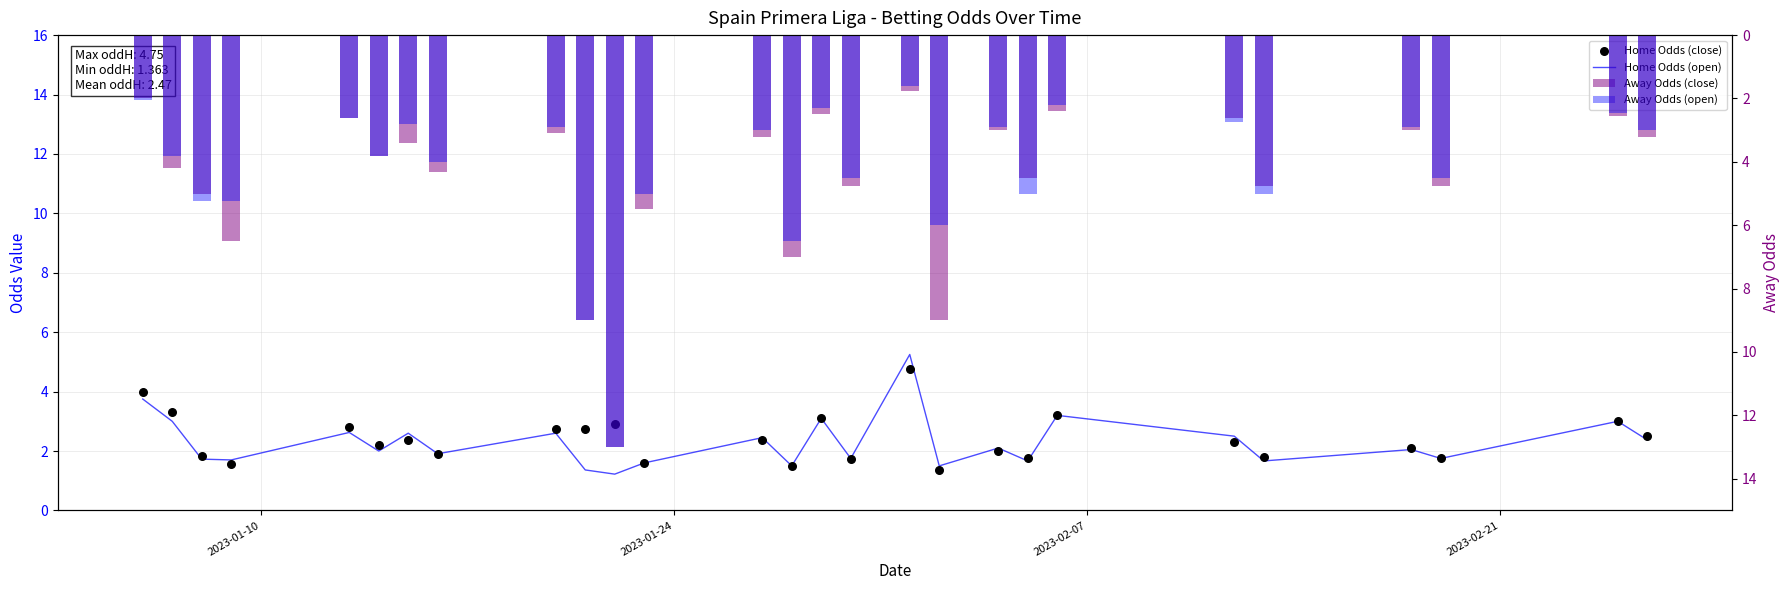

At how many categories does at least one series exceed 2?

27